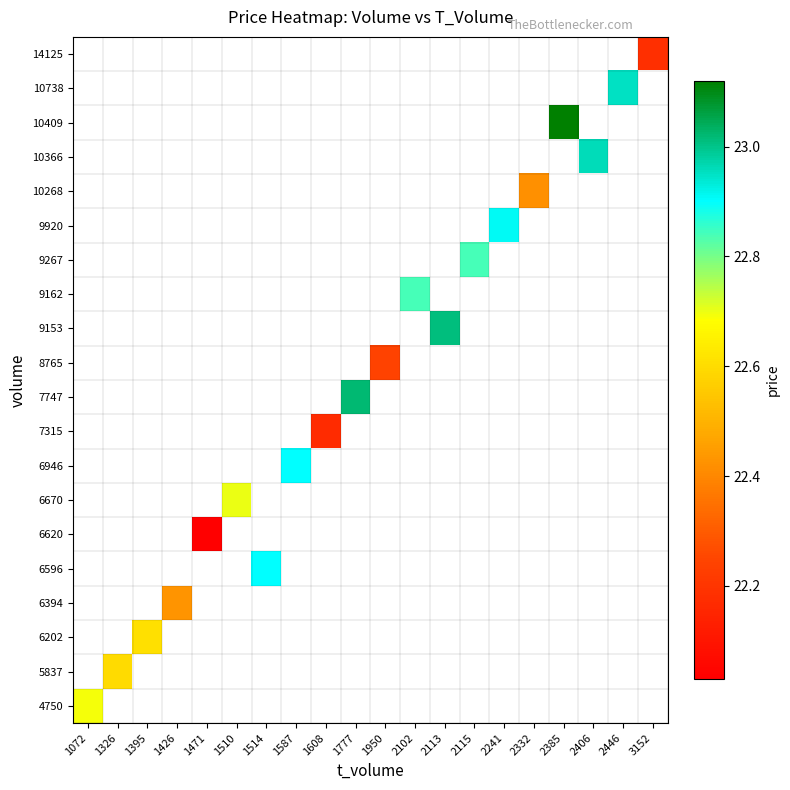

Read the 10409 value at 2385.

23.1